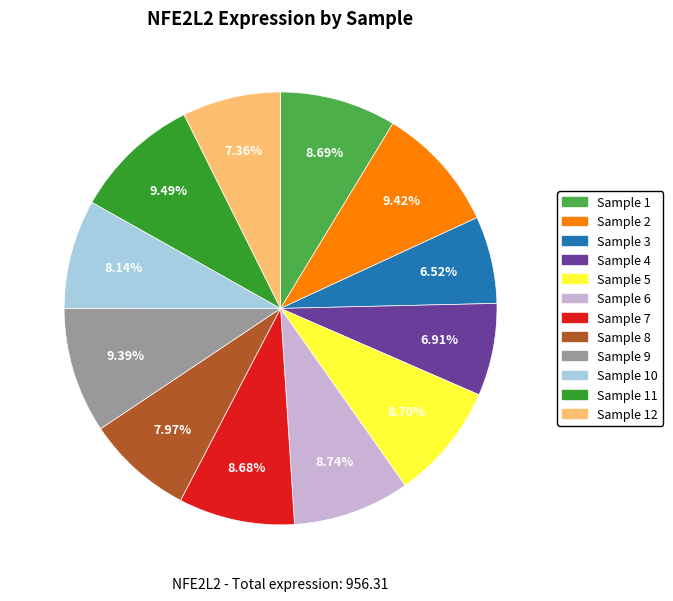

Is there a majority slice in this chart?

No